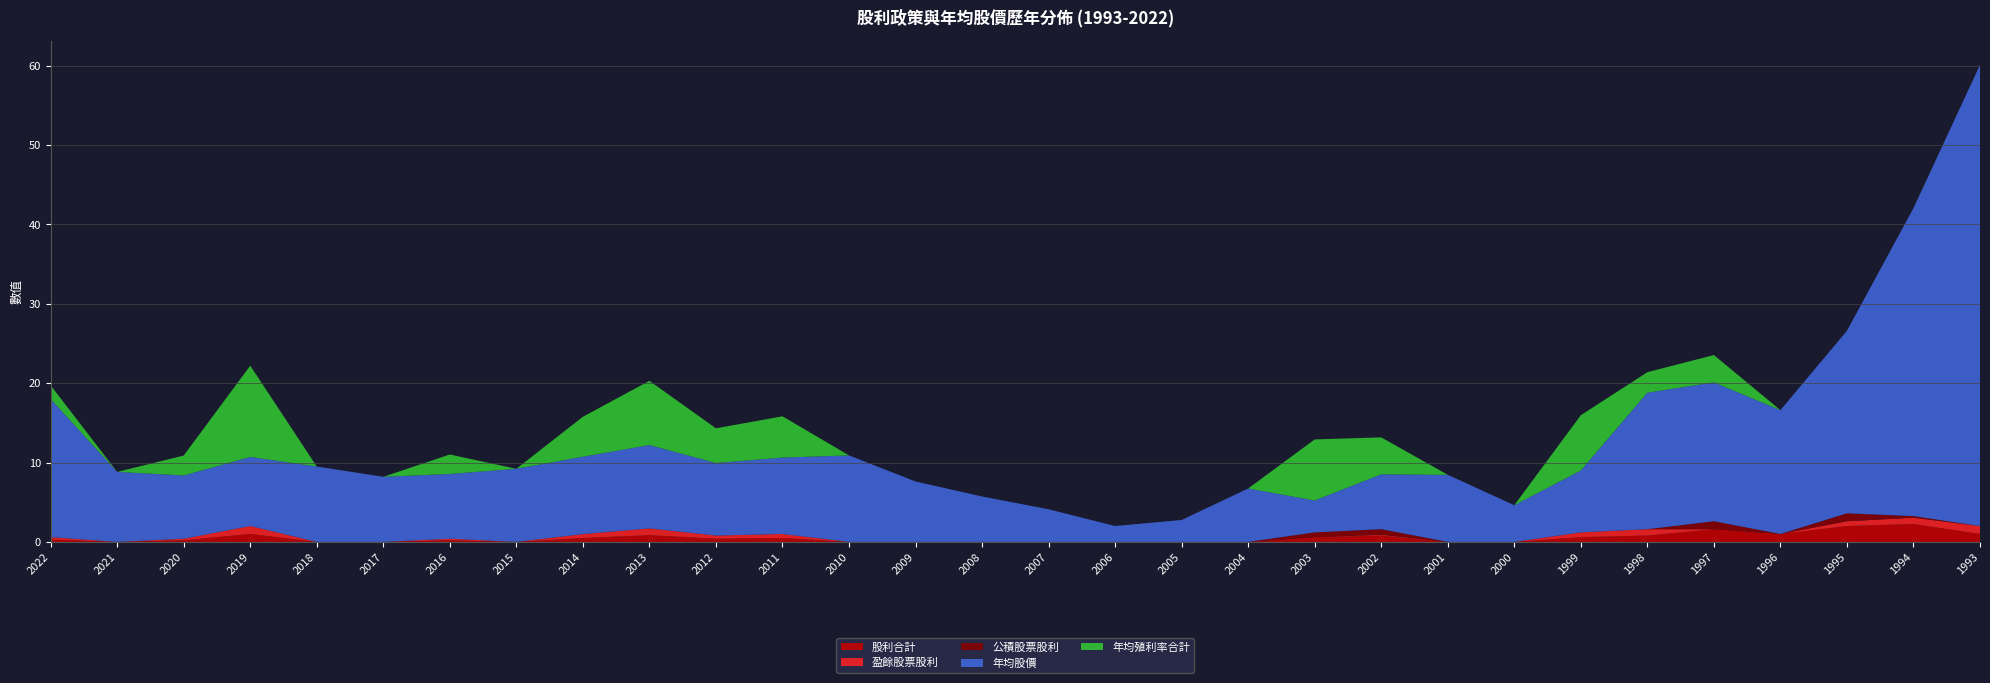

Reading left to right, extract all data points from this chart.

股利合計: 0.3	0.0	0.2	1.0	0.0	0.0	0.2	0.0	0.5	0.8	0.4	0.5	0.0	0.0	0.0	0.0	0.0	0.0	0.0	0.6	0.8	0.0	0.0	0.6	0.8	1.6	1.0	2.0	2.2	1.0
盈餘股票股利: 0.3	0.0	0.2	1.0	0.0	0.0	0.2	0.0	0.5	0.8	0.4	0.5	0.0	0.0	0.0	0.0	0.0	0.0	0.0	0.0	0.1	0.0	0.0	0.6	0.8	0.0	0.0	0.6	0.8	1.0
公積股票股利: 0.0	0.0	0.0	0.0	0.0	0.0	0.0	0.0	0.0	0.0	0.0	0.0	0.0	0.0	0.0	0.0	0.0	0.0	0.0	0.6	0.7	0.0	0.0	0.0	0.0	1.0	0.0	1.0	0.2	0.0
年均股價: 17.4	8.8	8.0	8.7	9.5	8.2	8.2	9.2	9.8	10.5	9.1	9.6	10.9	7.6	5.7	4.1	2.0	2.8	6.7	4.0	6.9	8.4	4.6	7.8	17.2	17.5	15.6	23.0	38.8	58.1
年均殖利率合計: 1.7	0.0	2.5	11.5	0.0	0.0	2.5	0.0	5.0	8.1	4.4	5.2	0.0	0.0	0.0	0.0	0.0	0.0	0.0	7.7	4.7	0.0	0.0	7.0	2.6	3.4	0.0	0.0	0.0	0.0